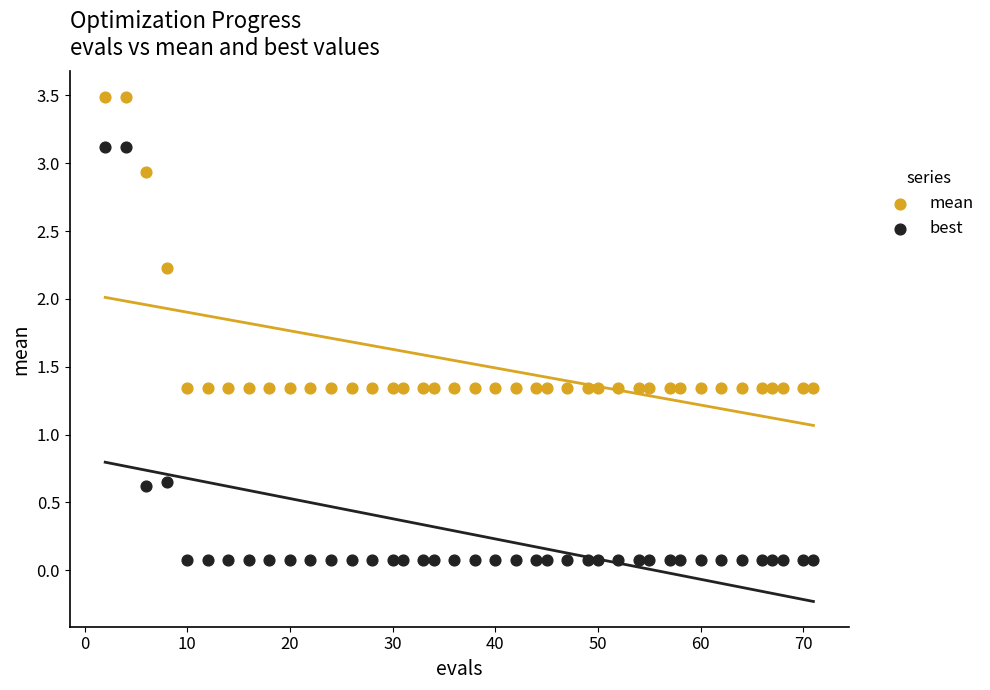

Which series reaches the maximum Y coordinate?

mean